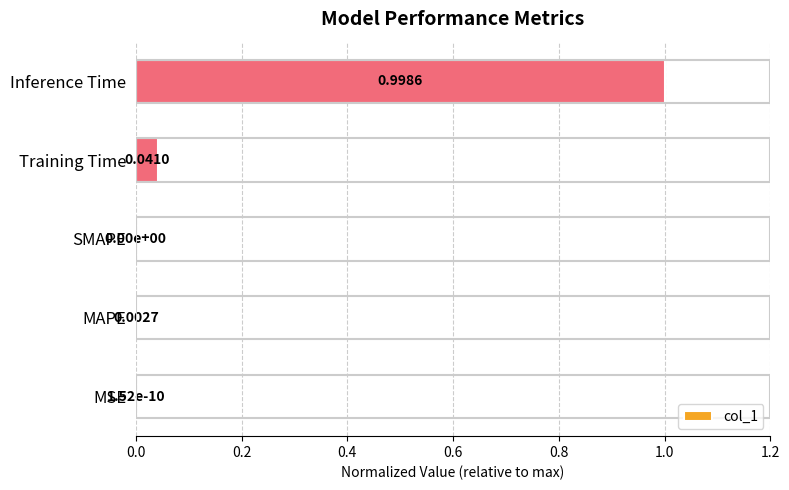

Which category has the highest value across all series?

Inference Time